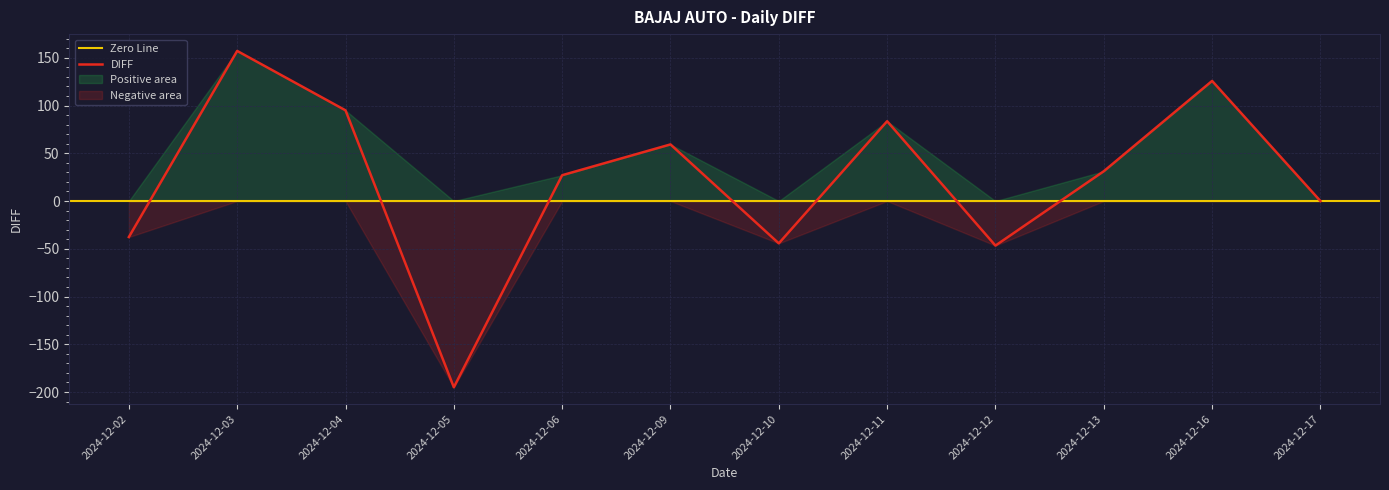

Reading right to left, what are all the values shown in this chart?

0.0	125.8	31.2	-46.6	83.6	-44.3	59.3	27.1	-195.0	95.0	157.2	-37.7